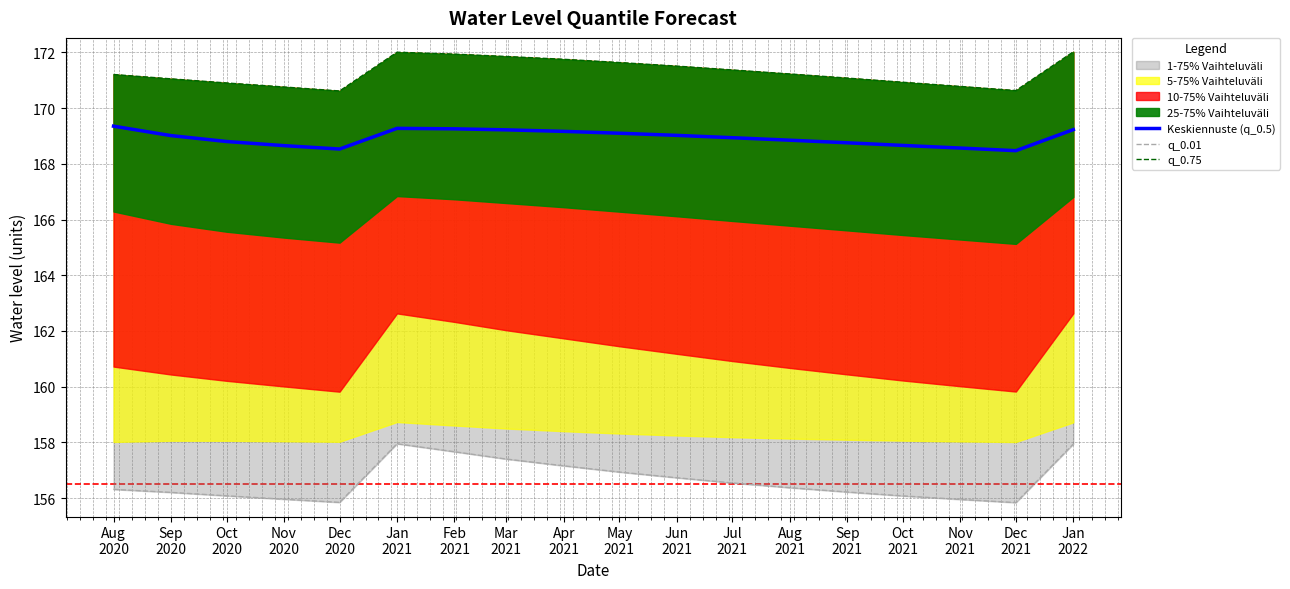

True or false: q_0.01 and Keskiennuste (q_0.5) intersect in this chart.

False